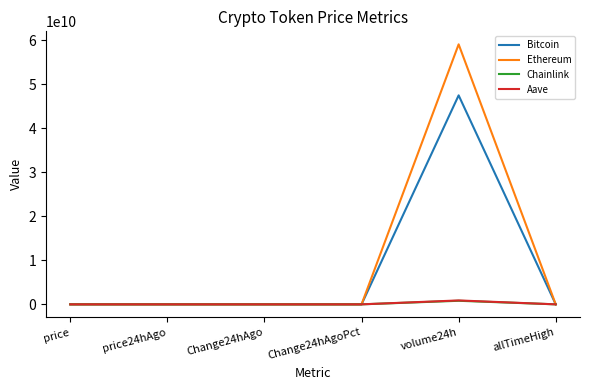

What is the greatest value displayed?

59073392203.0